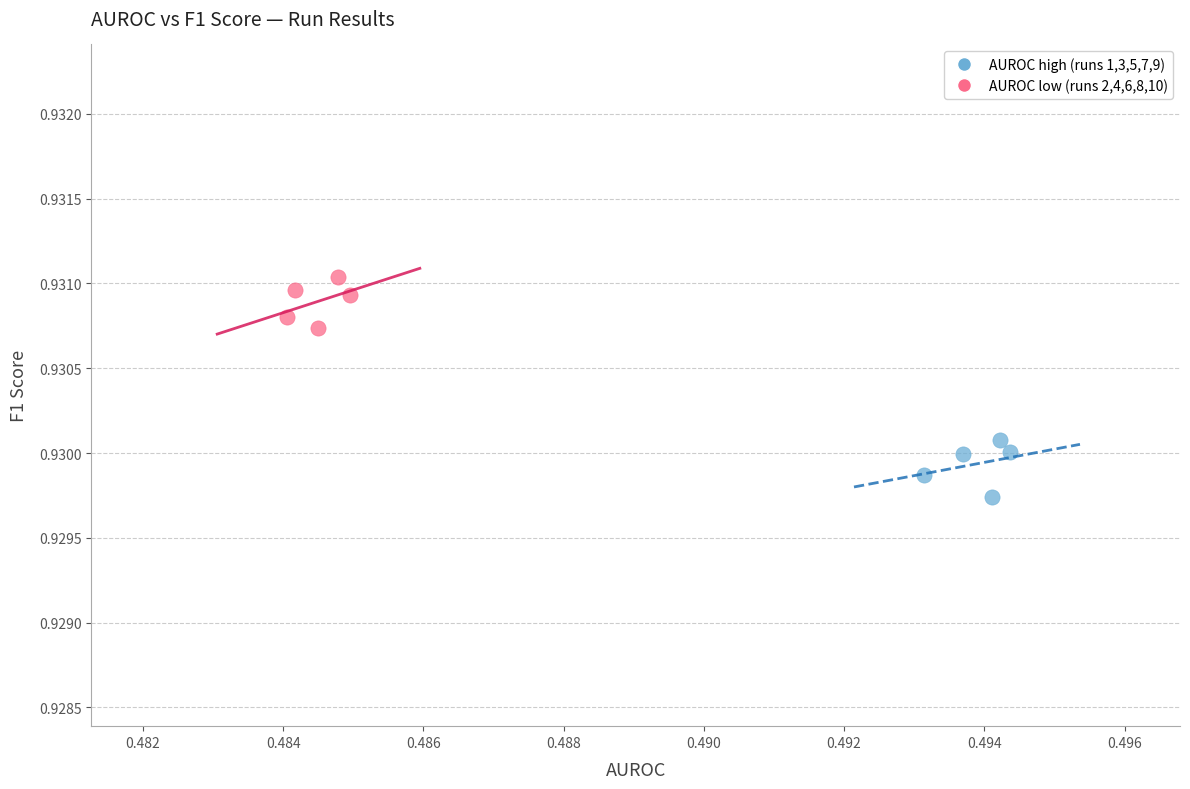

Which series reaches the minimum Y coordinate?

AUROC high (runs 1,3,5,7,9)